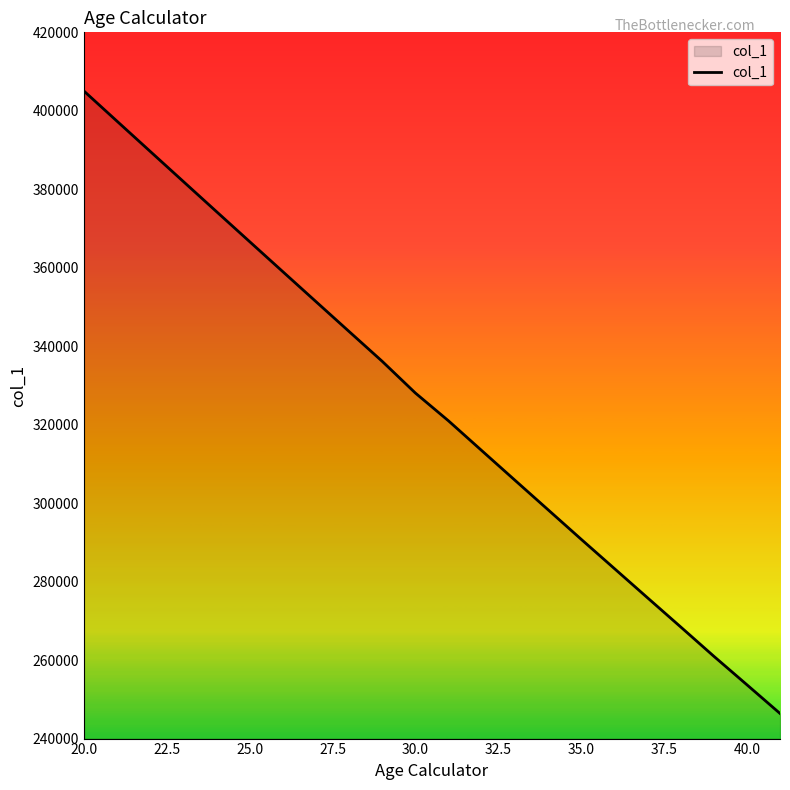

What is the smallest value displayed?

246406